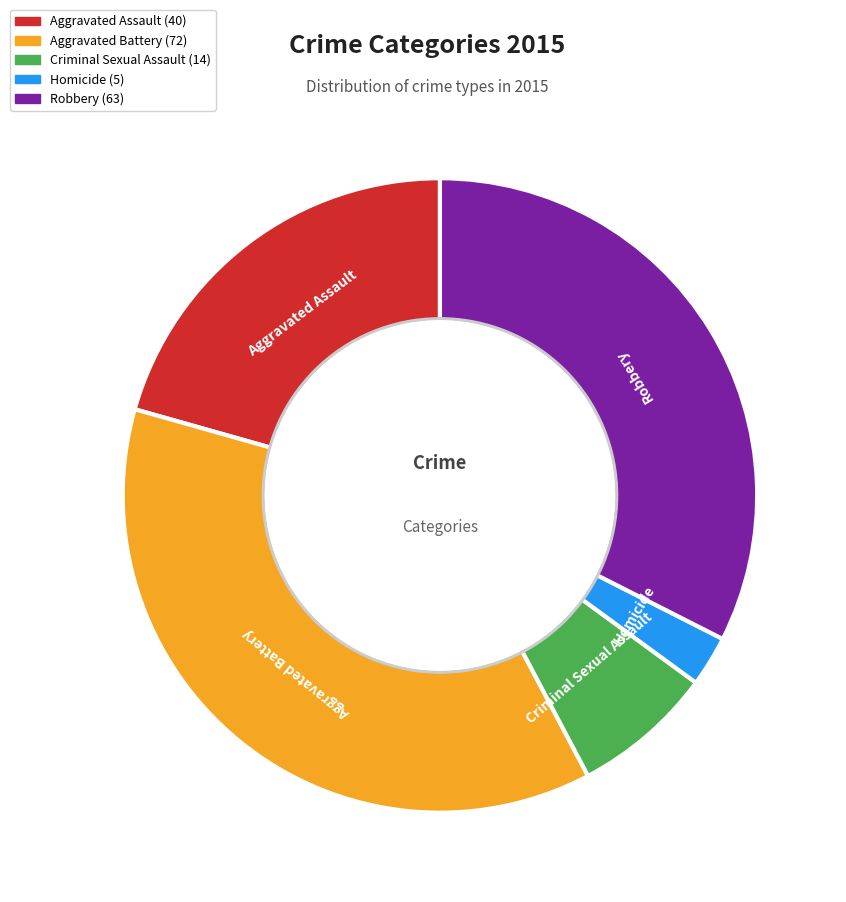

Which slice is the largest?

Aggravated Battery